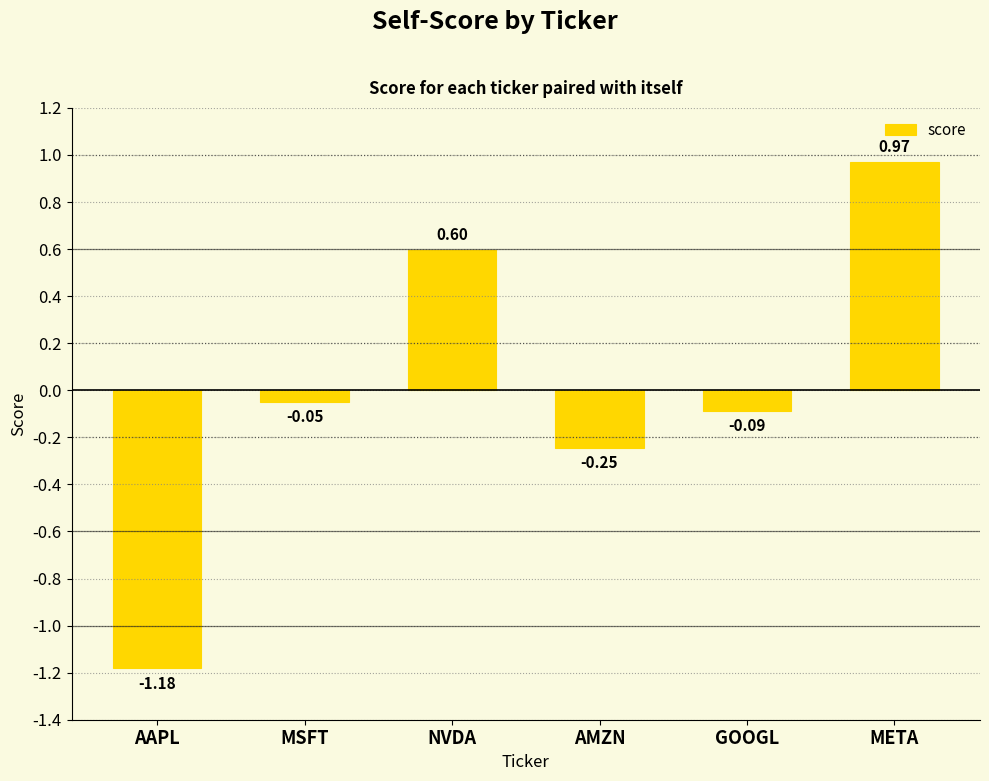

List the labels in order of value, smallest first.

AAPL, AMZN, GOOGL, MSFT, NVDA, META